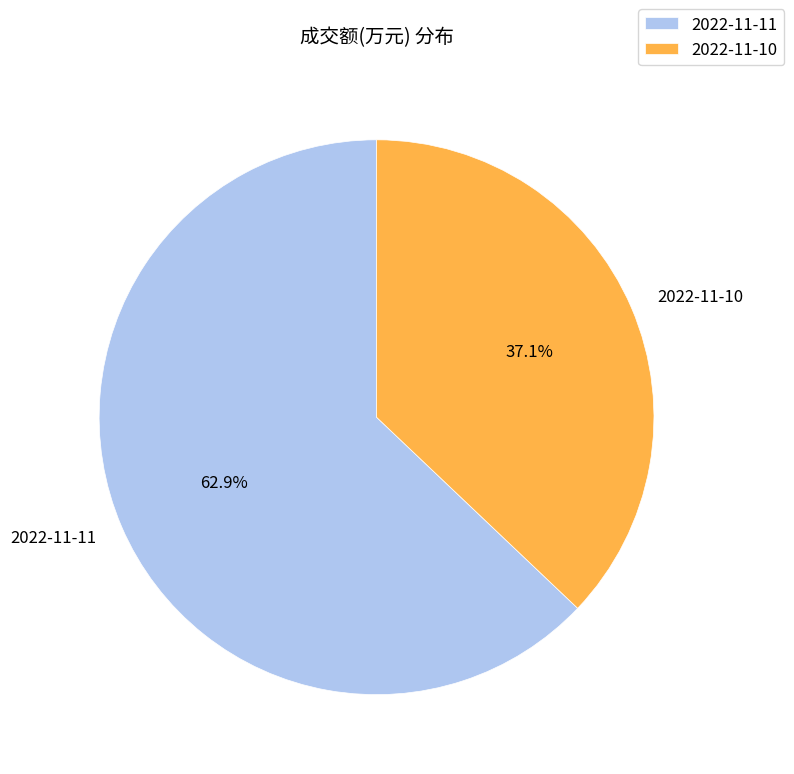

What is the ratio of the value at 2022-11-11 to the value at 2022-11-10?

1.7